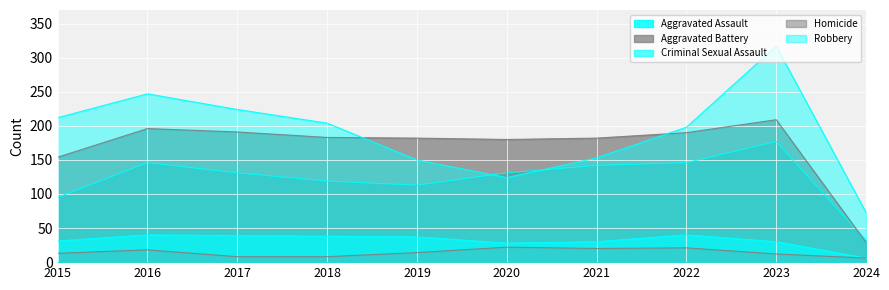

What is the spread (max minus min) of values at 2017?

216